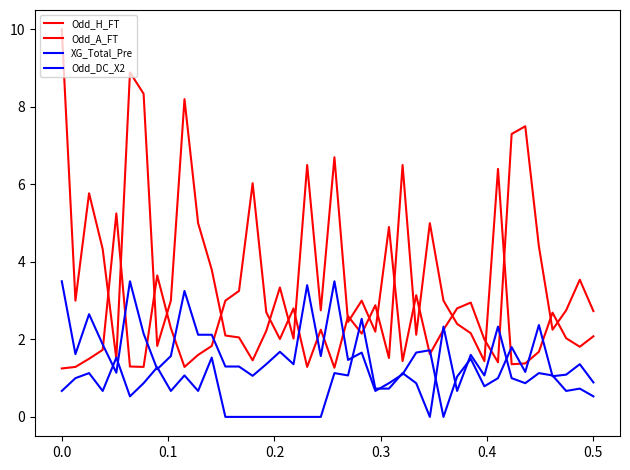

How many interior local valleys does the Odd_A_FT series have?

12